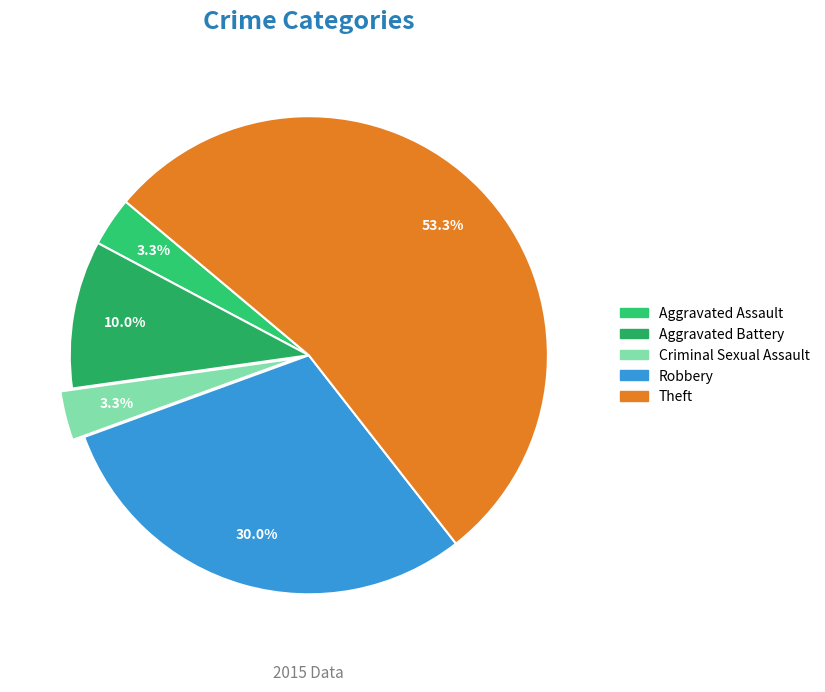

Which slice represents more than half of the pie?

Theft